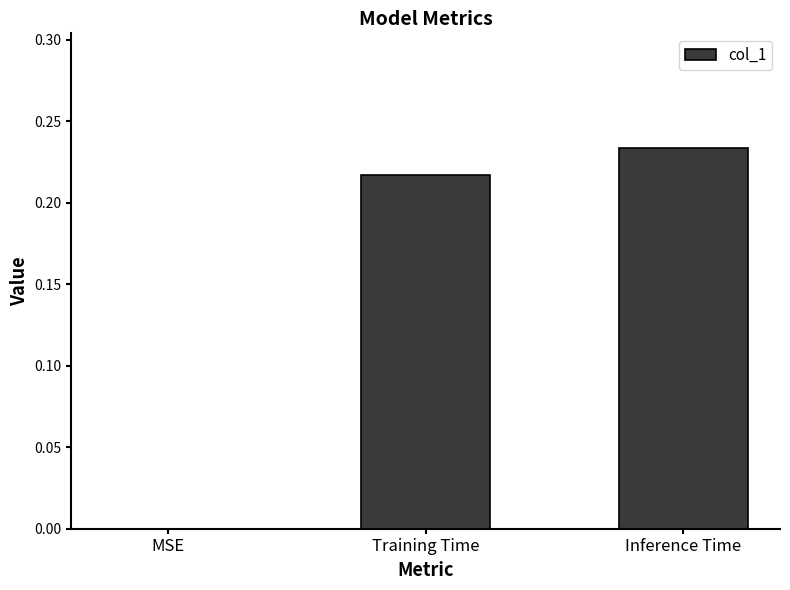

How many categories are shown in the chart?

3